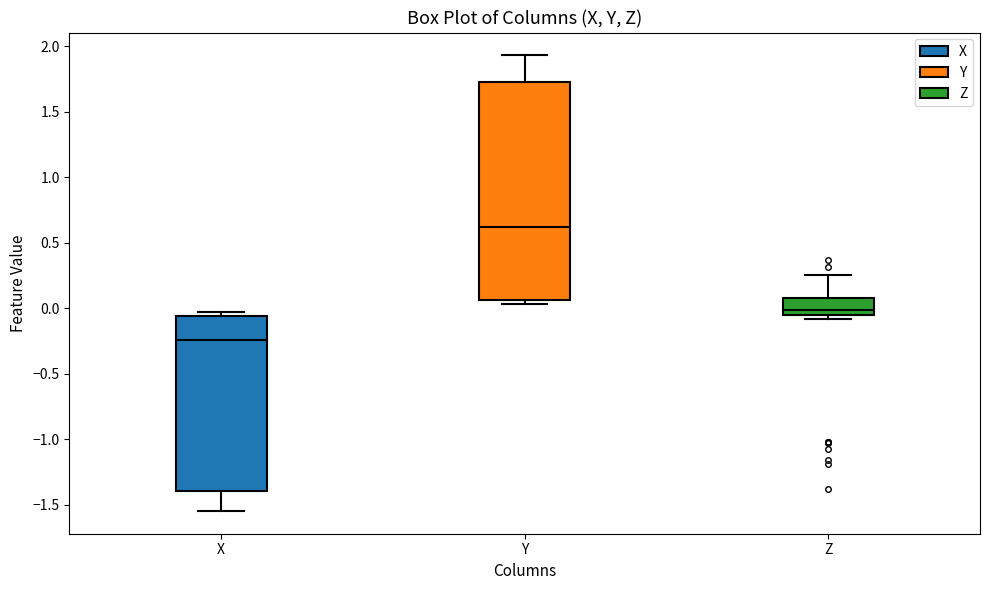

Reading left to right, transcribe this box plot: for each box, give where its median line is, the range the box spans, and where its two whiskers end, as read against the y-axis. The values are not printed on the chart, so give them approximately, as read against the axis.

X: median -0.25, box -1.40 to -0.05, whiskers -1.55 to -0.05 (just above the box's upper edge)
Y: median 0.60, box 0.05 to 1.75, whiskers 0.05 (just below the box's lower edge) to 1.95
Z: median 0.00, box -0.05 to 0.10, whiskers -0.10 to 0.25